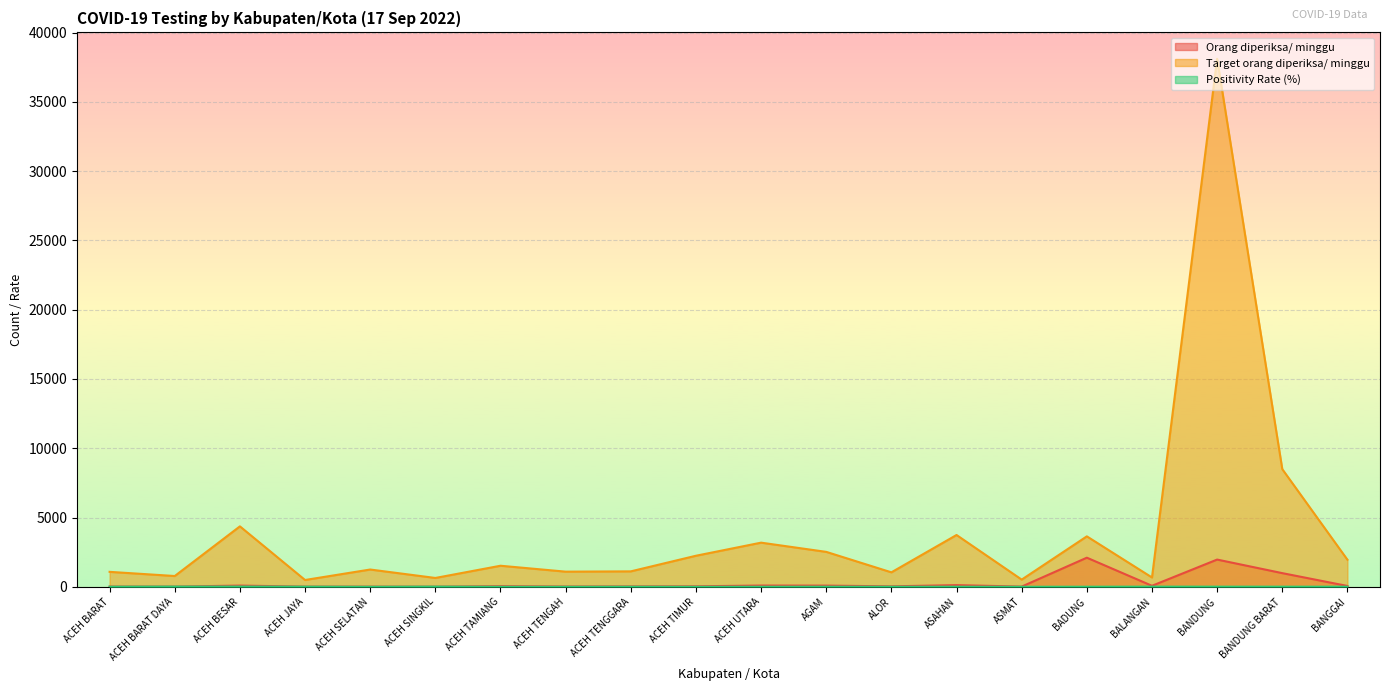

What is the spread (max minus min) of values at ACEH BARAT DAYA?

764.0